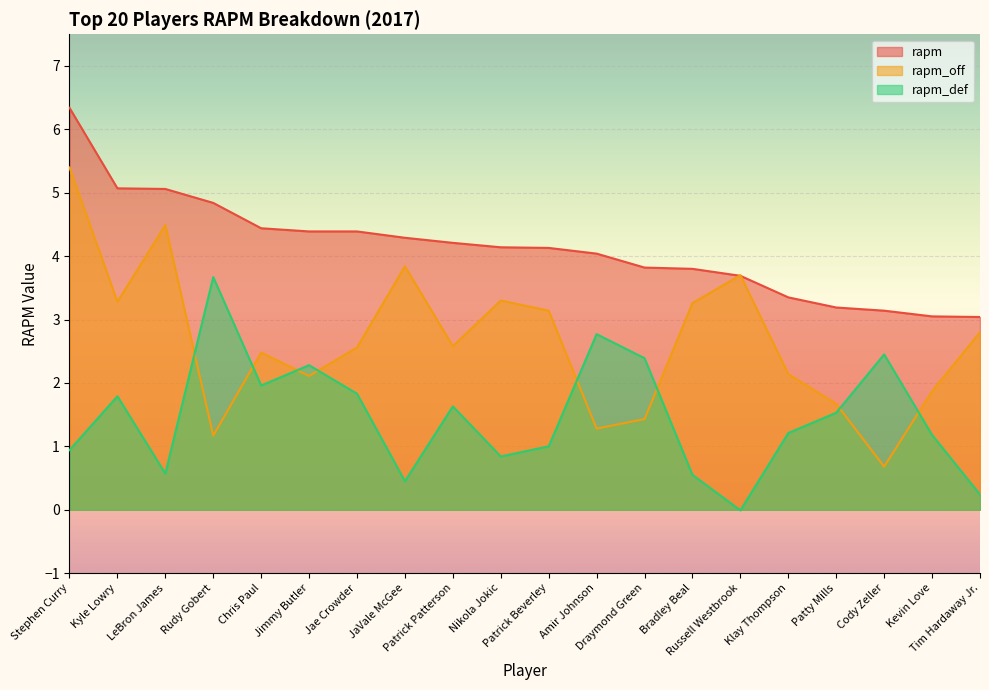

What is the total value across all series at Stephen Curry?

12.7